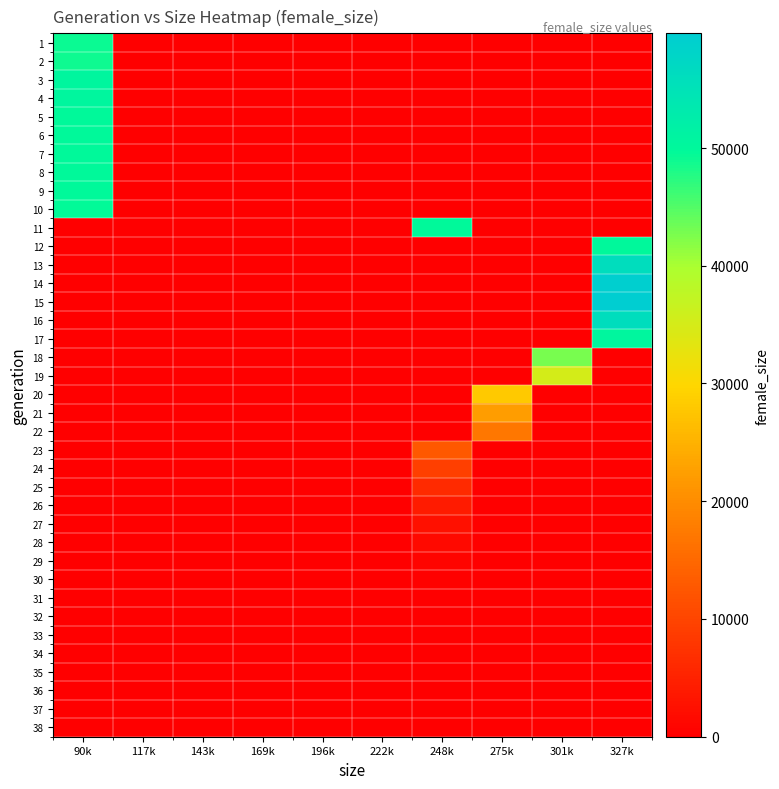

What is the difference between the highest and lowest values at 301k?

42757